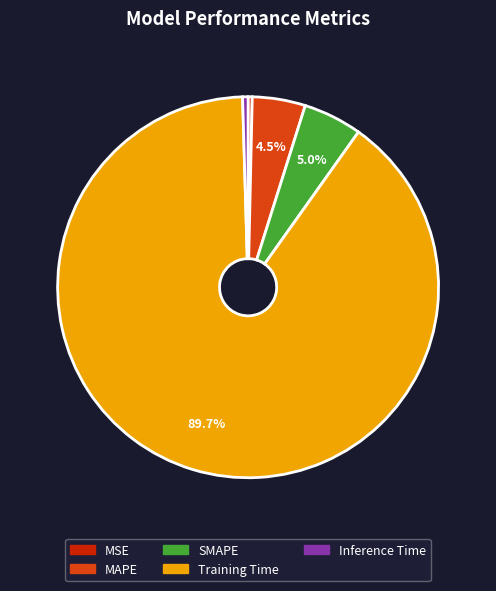

To the nearest percent, what is the difference between the largest and smallest slice percentages?

89%